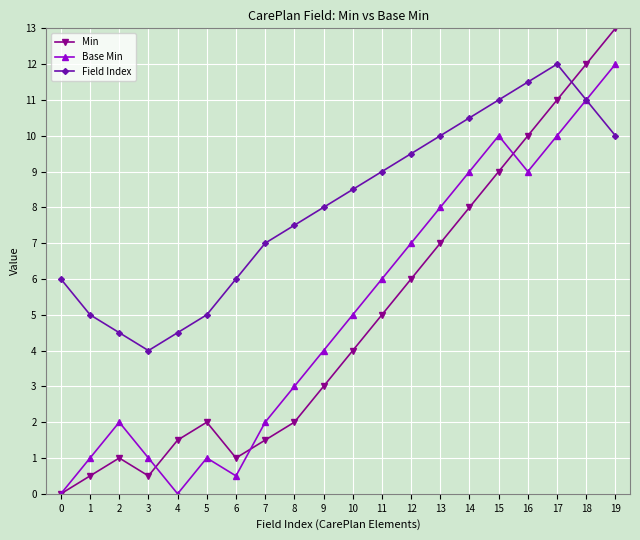

What are all the series names shown in the legend?

Min, Base Min, Field Index